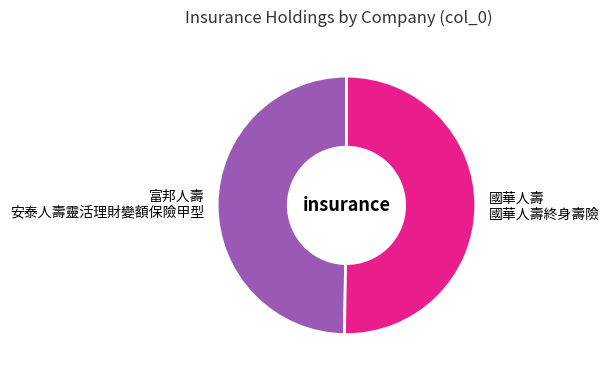

Is there a majority slice in this chart?

Yes